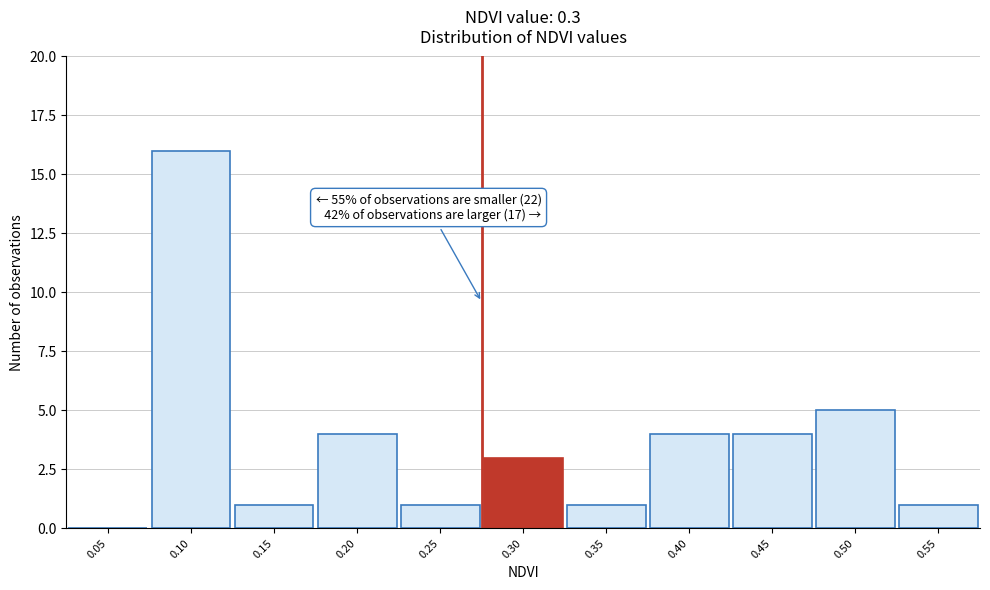

Reading right to left, what are all the values shown in this chart?

0.55=1	0.50=5	0.45=4	0.40=4	0.35=1	0.30=3	0.25=1	0.20=4	0.15=1	0.10=16	0.05=0